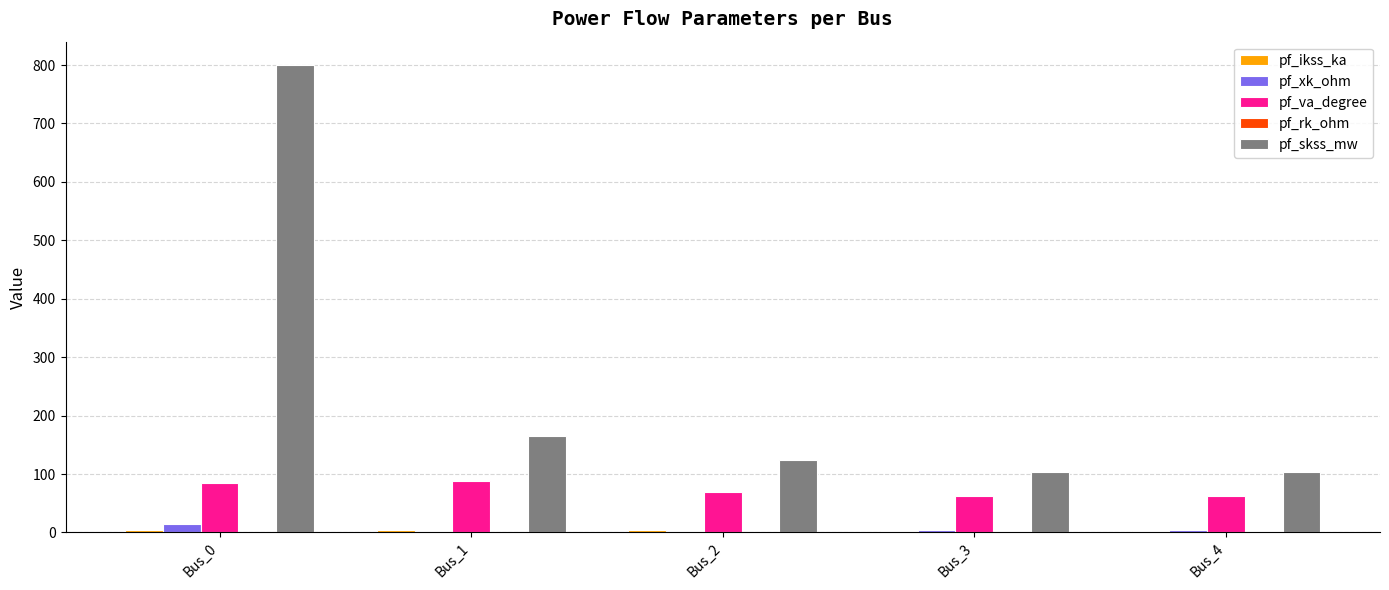

What is the spread (max minus min) of values at Bus_0?

798.5